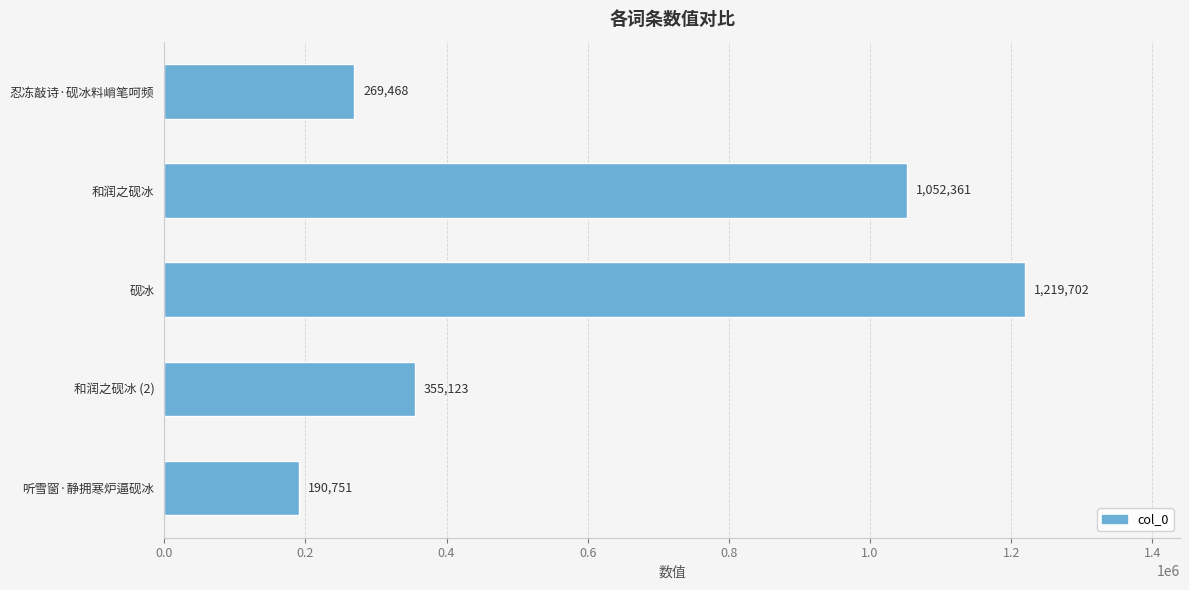

List the labels in order of value, largest first.

砚冰, 和润之砚冰, 和润之砚冰 (2), 忍冻敲诗·砚冰料峭笔呵频, 听雪窗·静拥寒炉逼砚冰